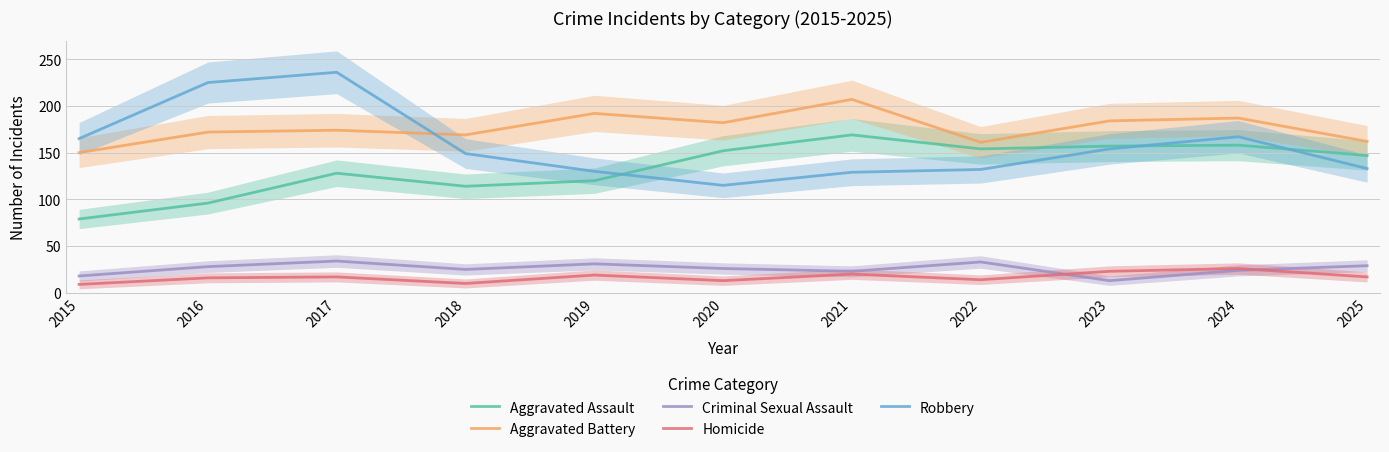

Which series changed the most between 2015 and 2025?

Aggravated Assault